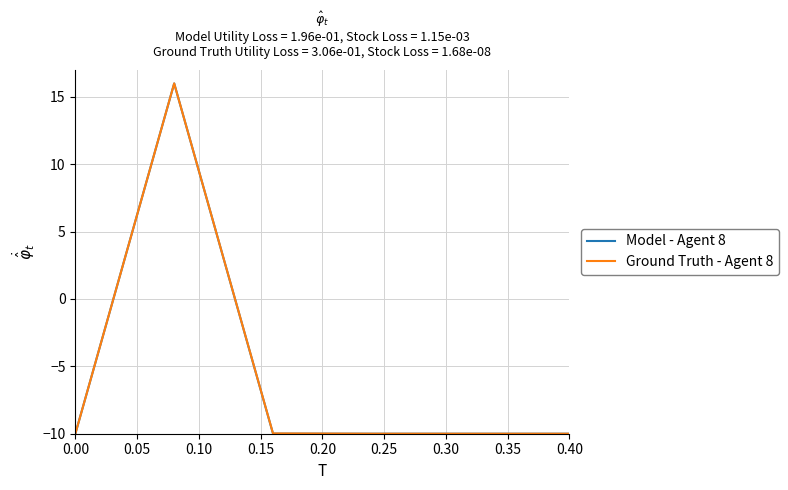

True or false: Model - Agent 8 has more than 0 points higher than both neighbors.

True